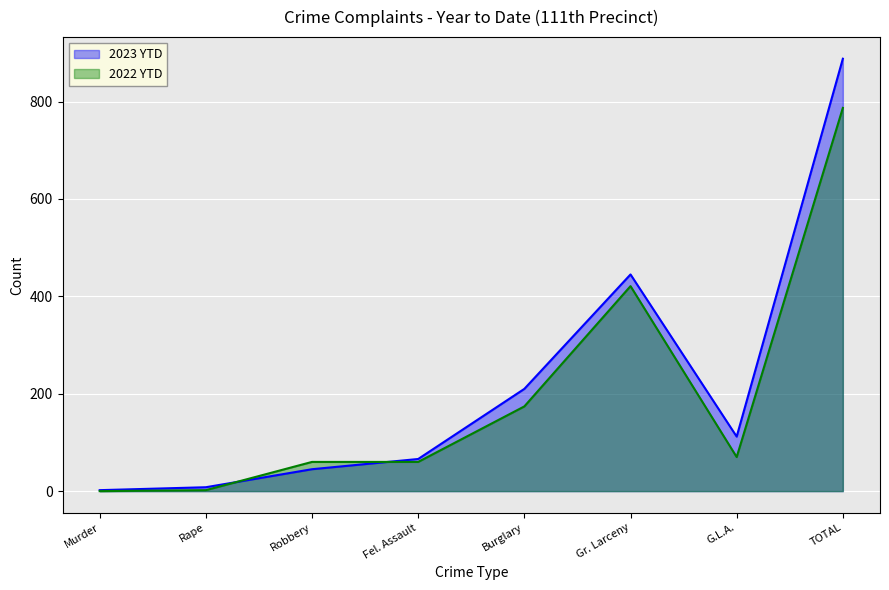

What is the label of the 7th point from the right?

Rape